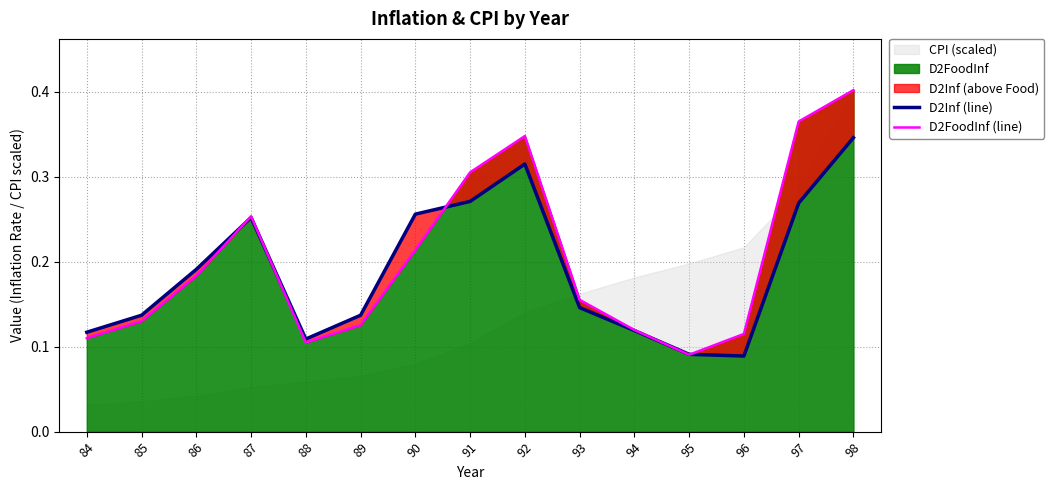

True or false: D2FoodInf has a value of 0.3 at 90.

False